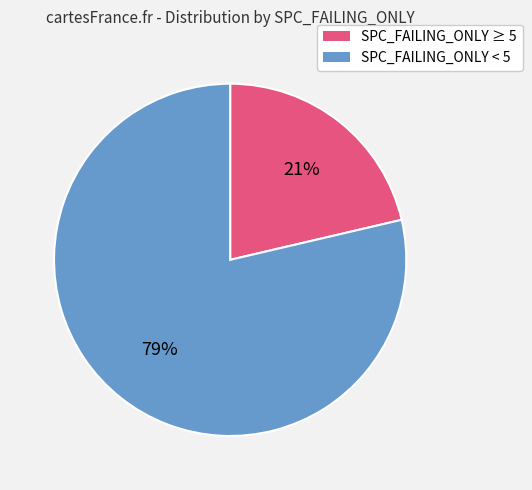

Is there a majority slice in this chart?

Yes